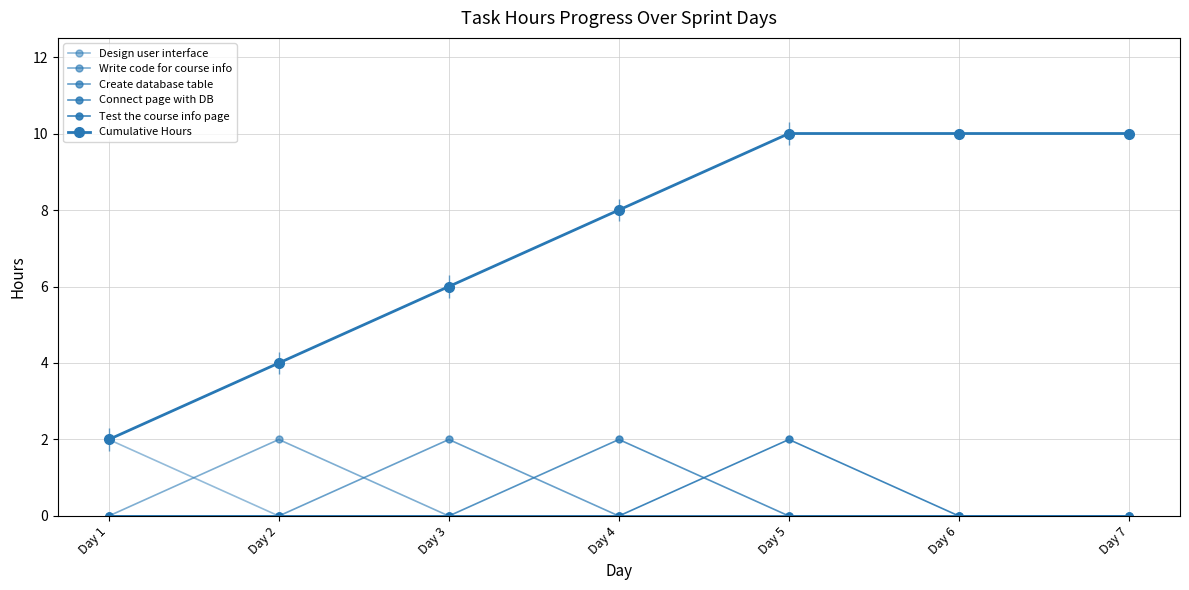

Between Day 3 and Day 5, which series saw the biggest shift?

Cumulative Hours